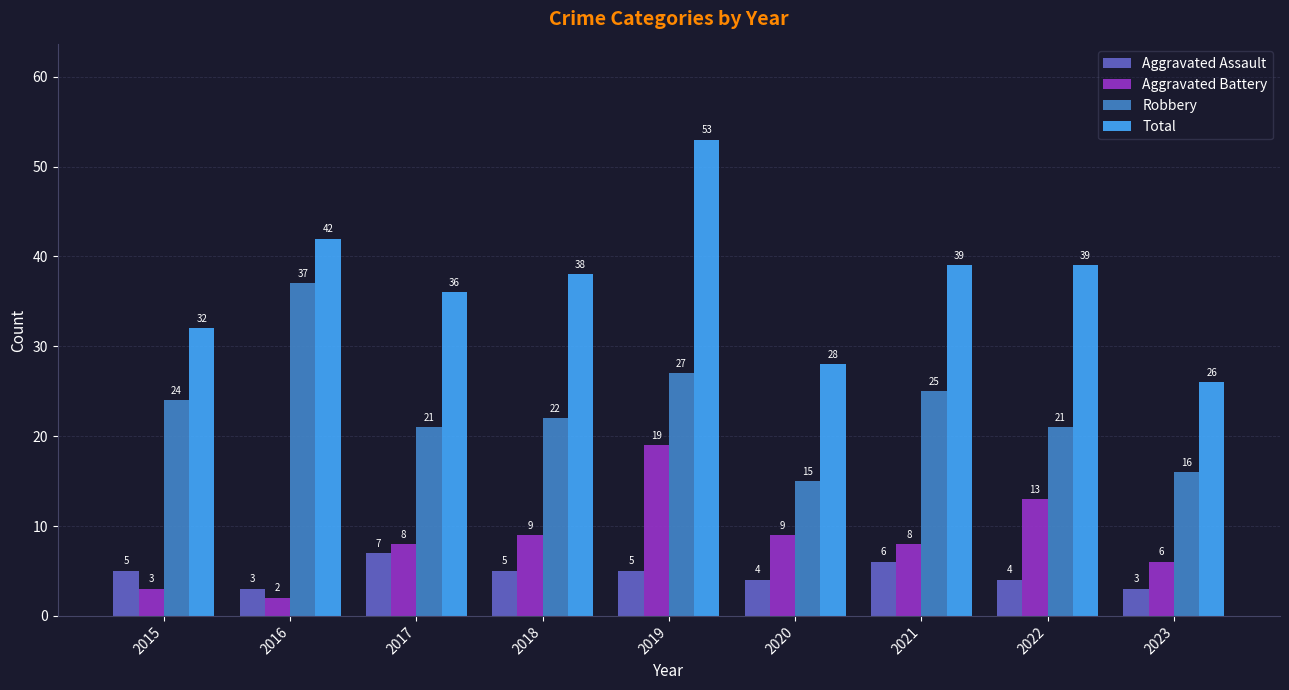

What are all the series names shown in the legend?

Aggravated Assault, Aggravated Battery, Robbery, Total